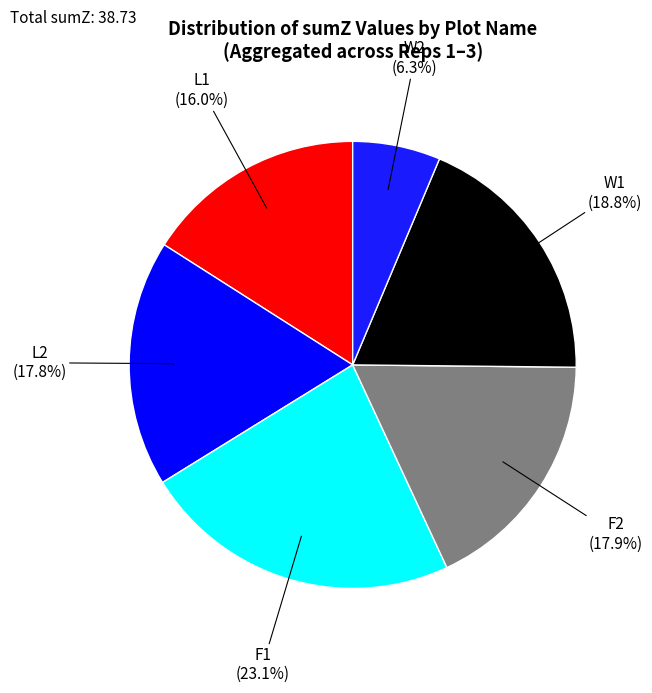

How many slices are in this pie chart?

6